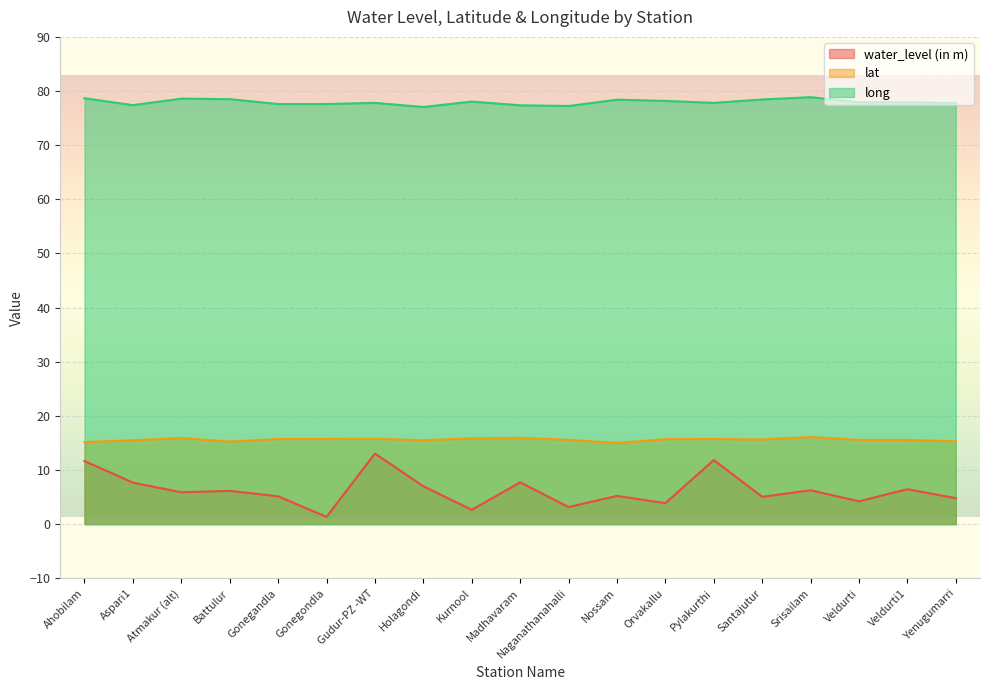

Which series has the largest total across all categories?

long